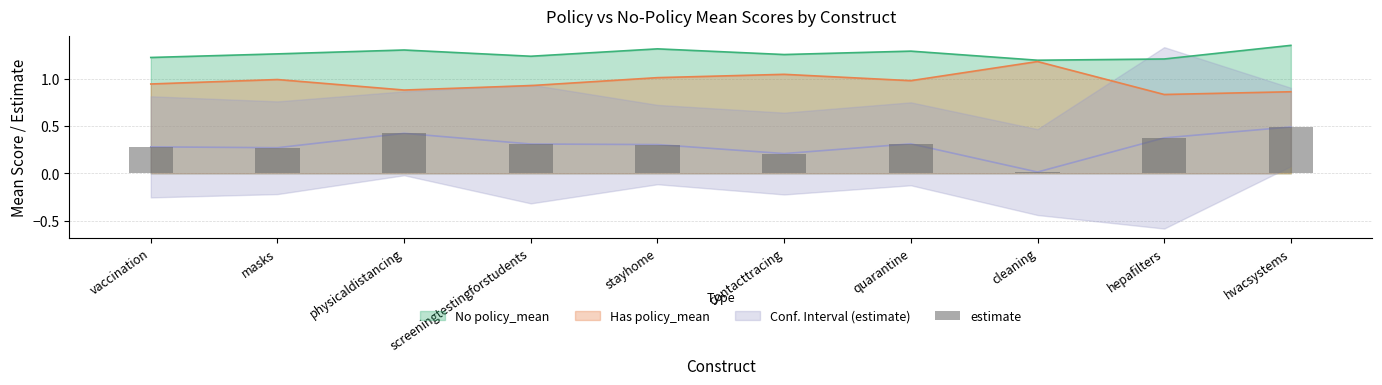

What is the value of the 9th bar from the left?

0.4